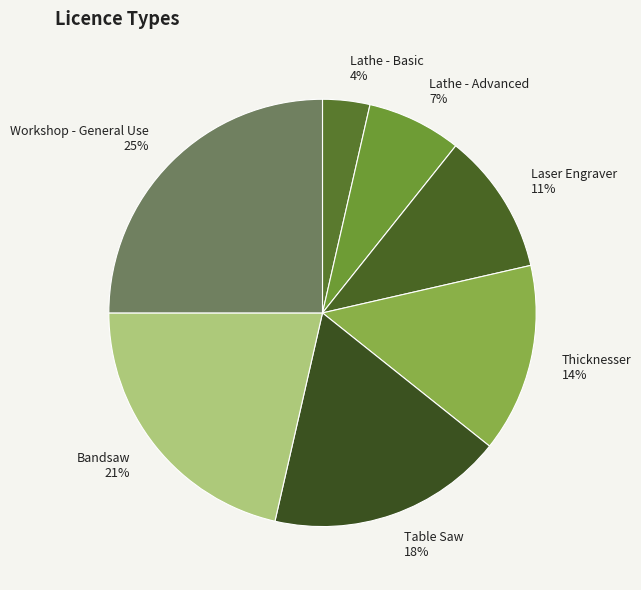

Does any single category account for the majority?

No